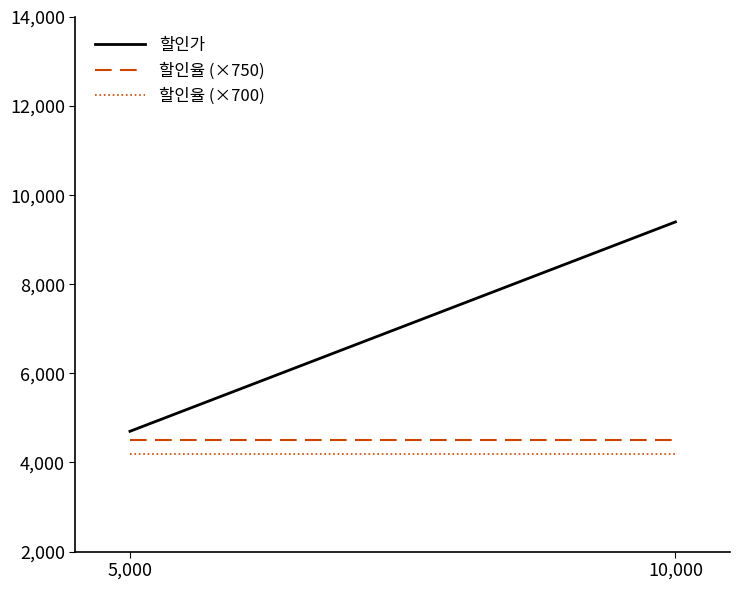

What is the label of the 2nd point from the left?

10,000